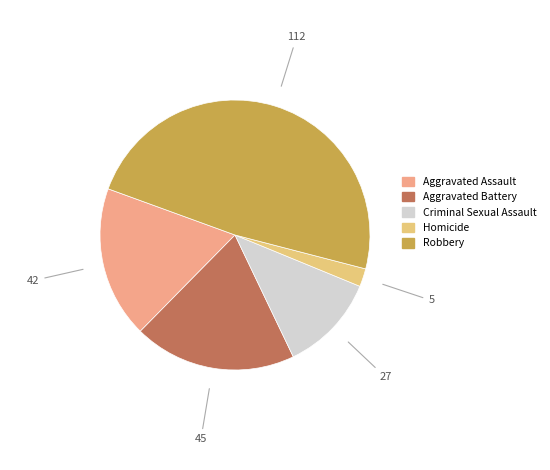

Does Aggravated Battery represent more than half of the total?

No